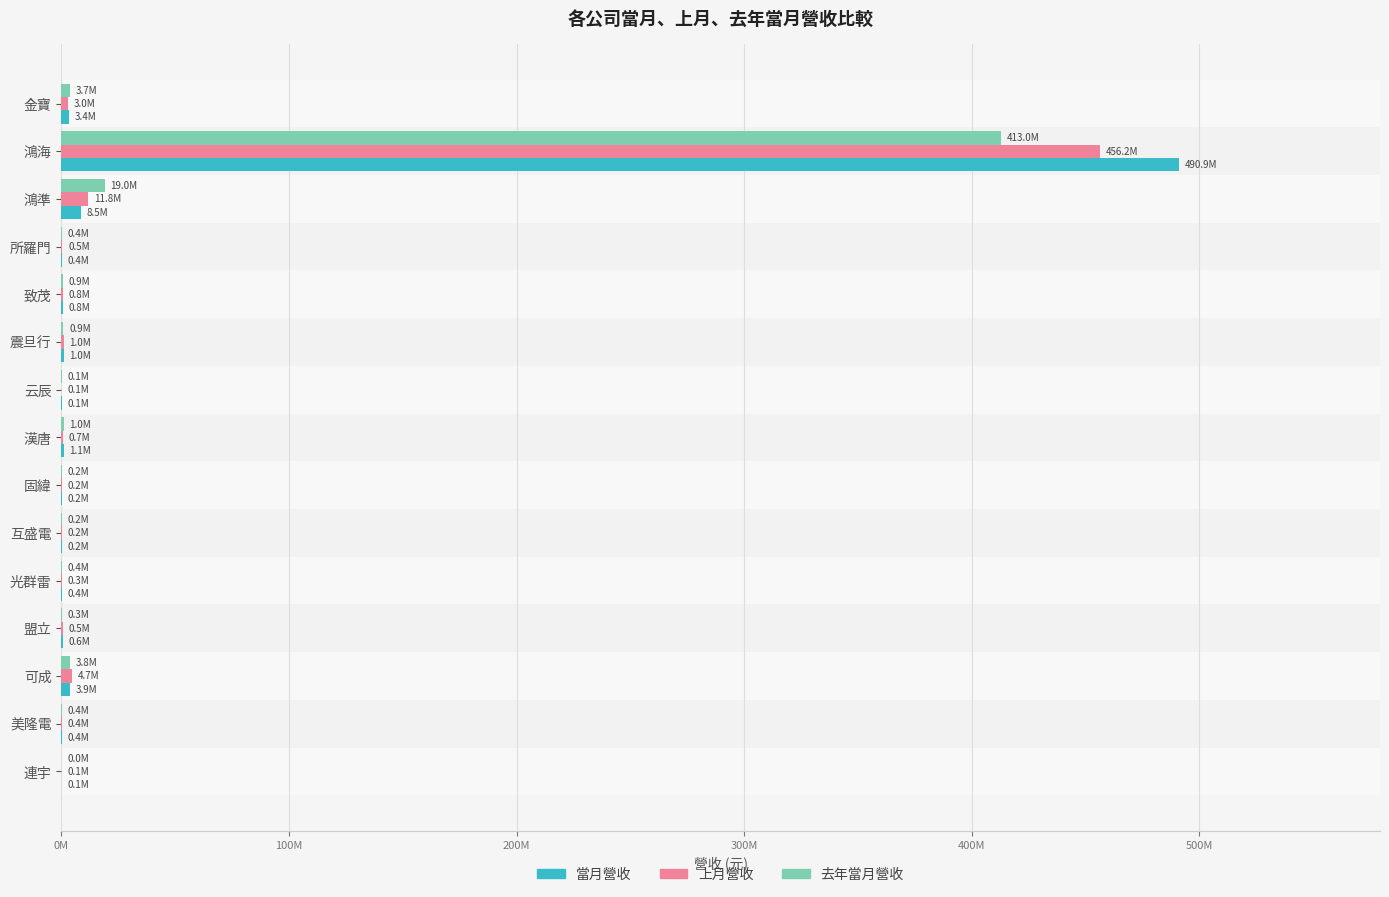

List the series in order of their peak value, lowest first.

去年當月營收, 上月營收, 當月營收